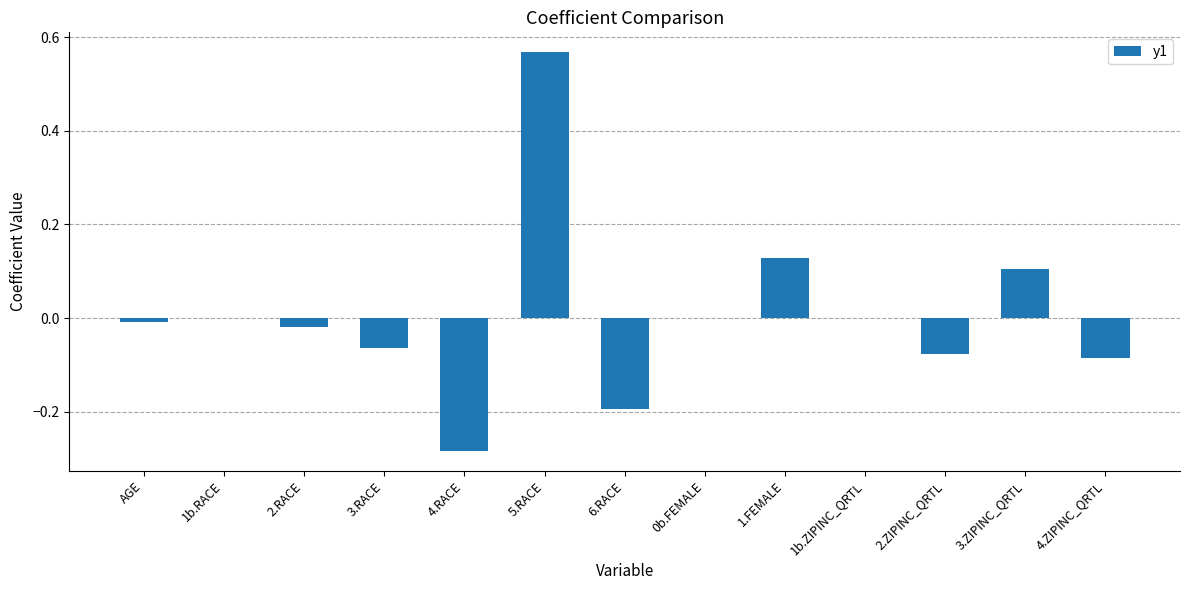

What is the change in value from 1b.RACE to 3.ZIPINC_QRTL?

+0.1